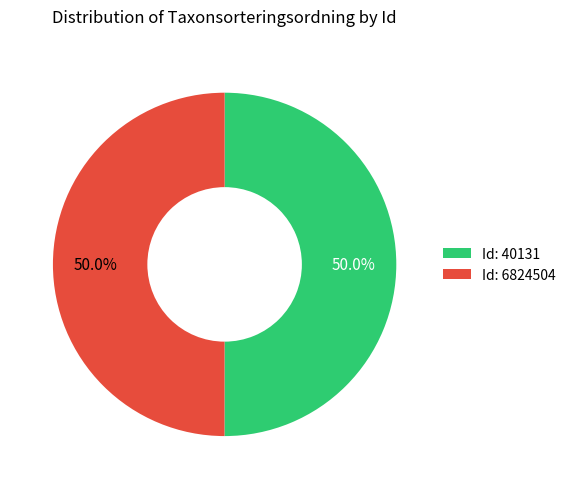

Approximately how many times larger is the value at Id: 6824504 compared to Id: 40131?

1.0